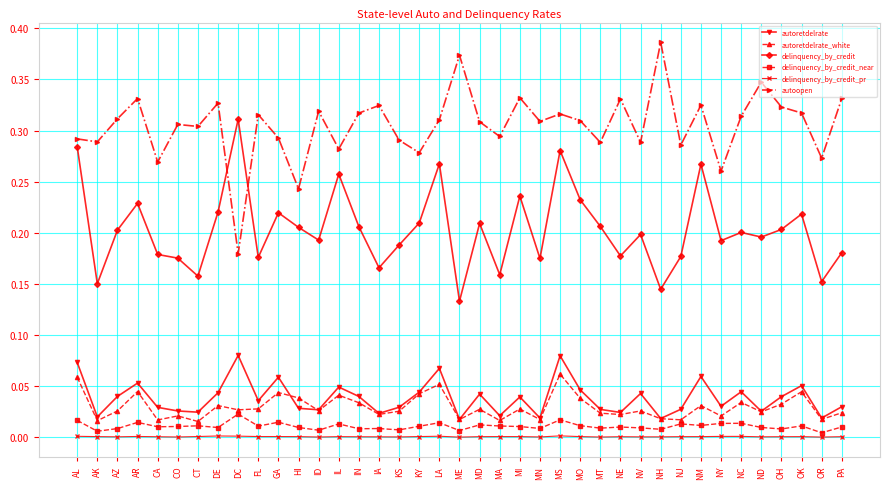

List the series in order of their peak value, lowest first.

delinquency_by_credit_pr, delinquency_by_credit_near, autoretdelrate_white, autoretdelrate, delinquency_by_credit, autoopen